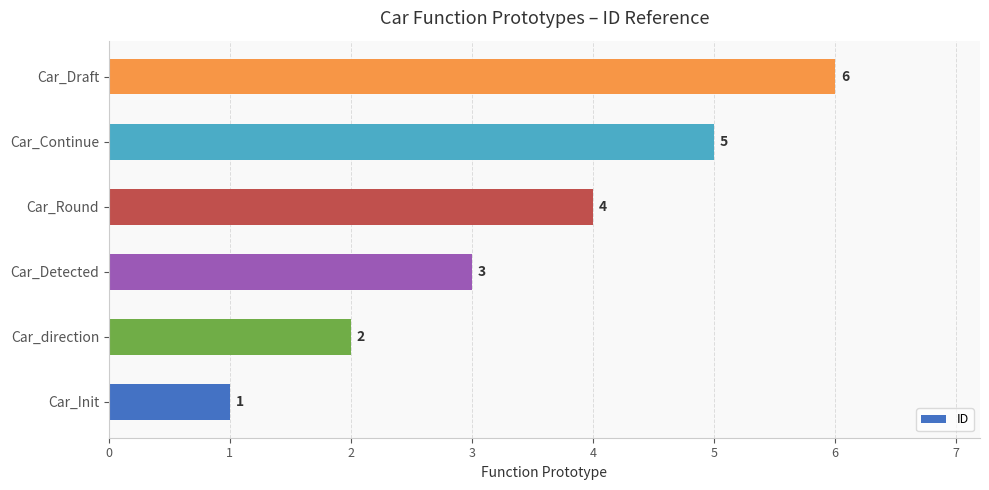

What is the difference between the maximum and minimum values?

5